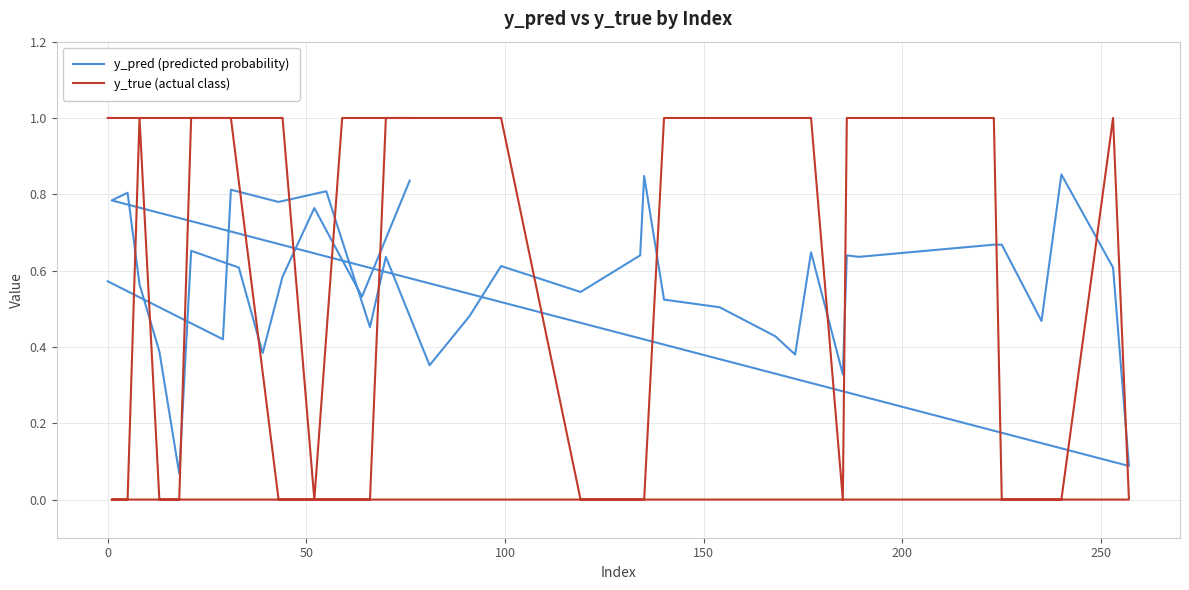

Reading left to right, list all the values displayed in this chart.

y_pred (predicted probability): 0.6	0.4	0.8	0.8	0.8	0.5	0.6	0.4	0.5	0.6	0.5	0.6	0.8	0.5	0.5	0.4	0.4	0.6	0.3	0.6	0.6	0.7	0.7	0.5	0.9	0.6	0.1	0.8	0.8	0.6	0.4	0.1	0.7	0.6	0.4	0.6	0.8	0.6	0.5	0.8
y_true (actual class): 1.0	1.0	1.0	0.0	0.0	0.0	1.0	1.0	1.0	1.0	0.0	0.0	0.0	1.0	1.0	1.0	1.0	1.0	0.0	1.0	1.0	1.0	0.0	0.0	0.0	1.0	0.0	0.0	0.0	1.0	0.0	0.0	1.0	1.0	1.0	1.0	0.0	1.0	1.0	1.0